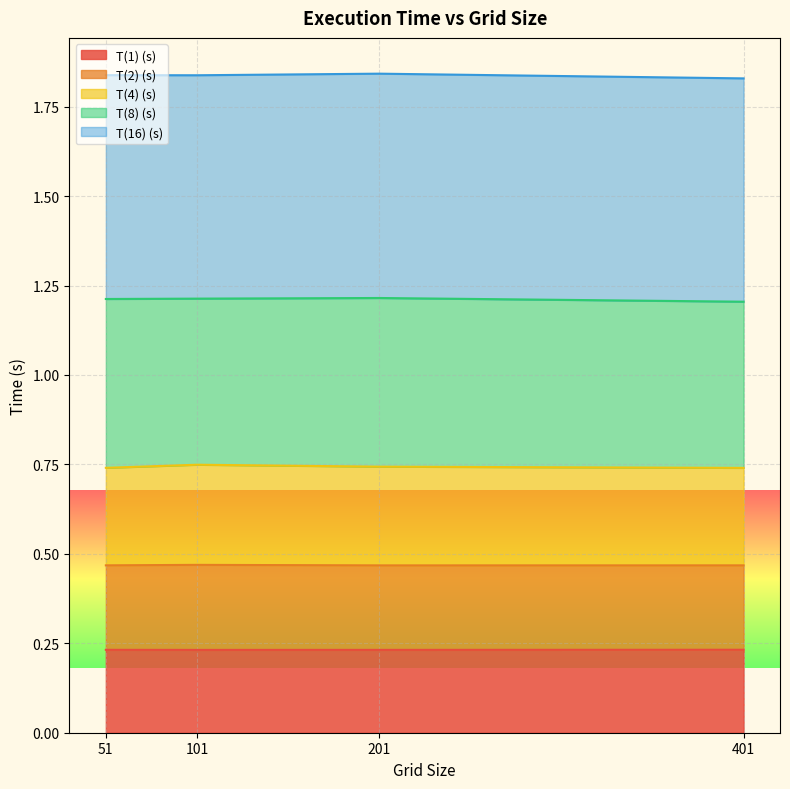

The T(4) (s) series shows 0.7 at 51. True or false?

True